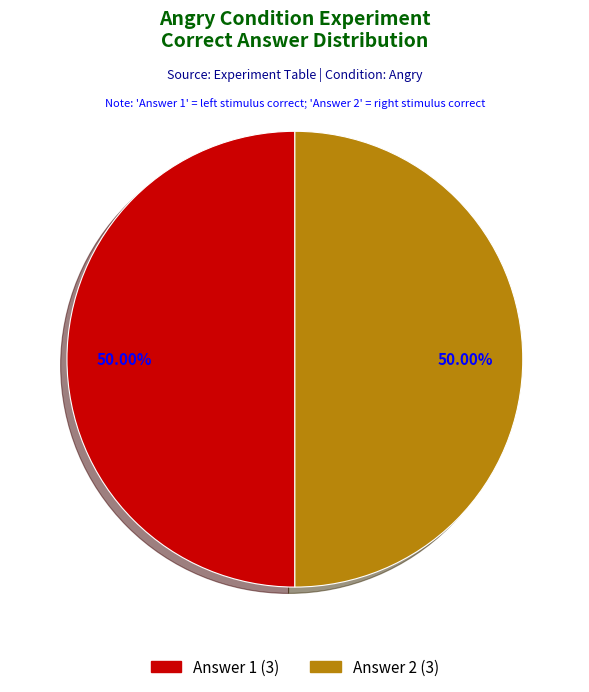

How many segments does this pie chart have?

2